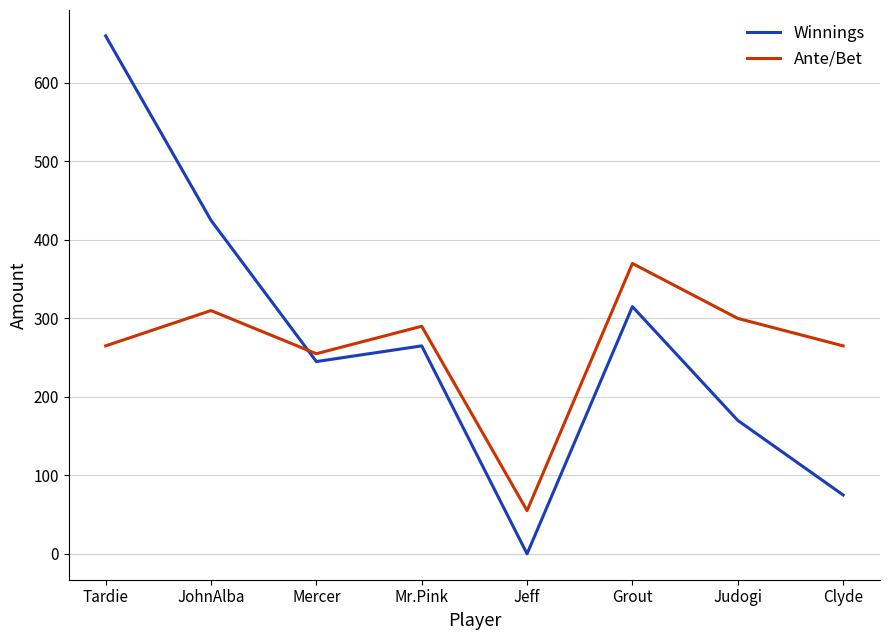

What is the spread (max minus min) of values at Tardie?

395